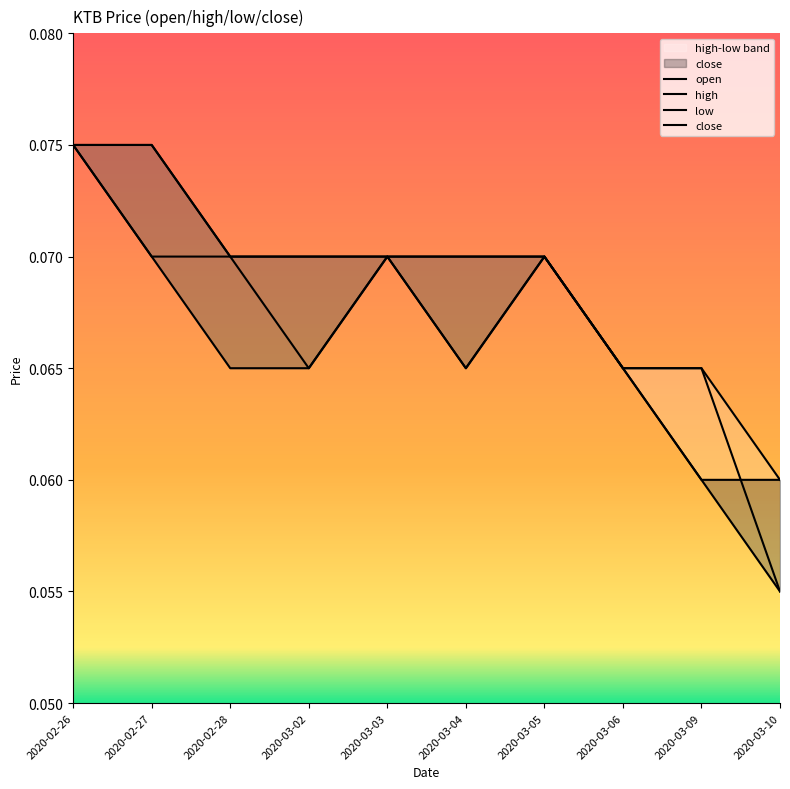

What position from the left is 2020-02-26?

1